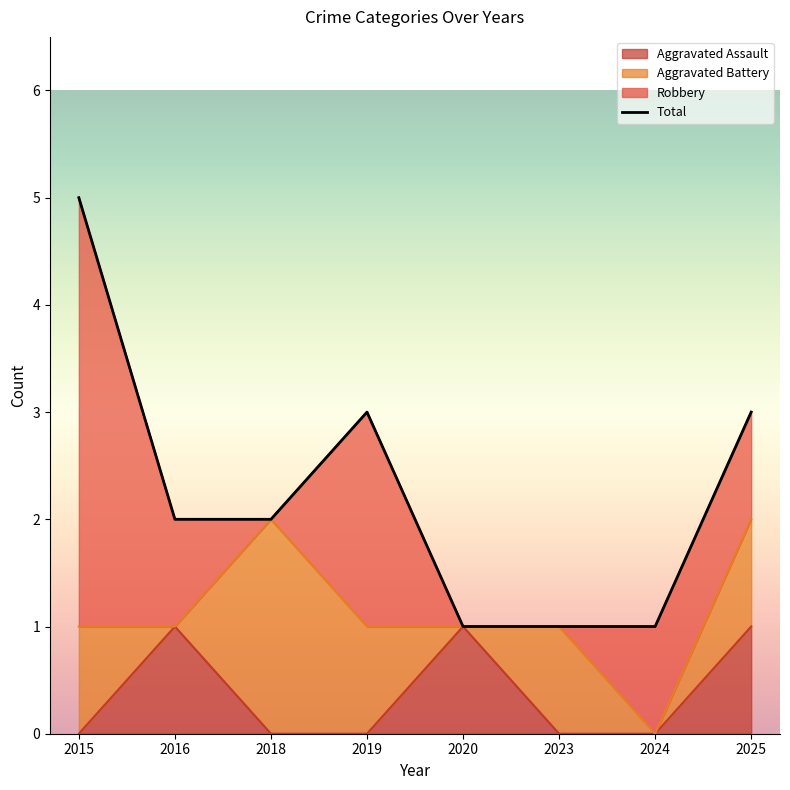

Where is the data nearest to the value 3?

2019